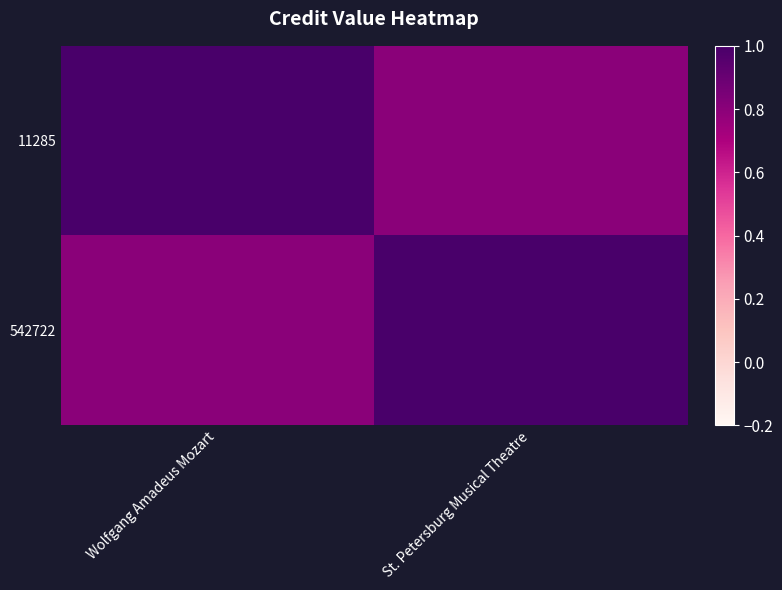

Reading left to right, extract all data points from this chart.

11285: Wolfgang Amadeus Mozart=1.0	St. Petersburg Musical Theatre=0.8
542722: Wolfgang Amadeus Mozart=0.8	St. Petersburg Musical Theatre=1.0